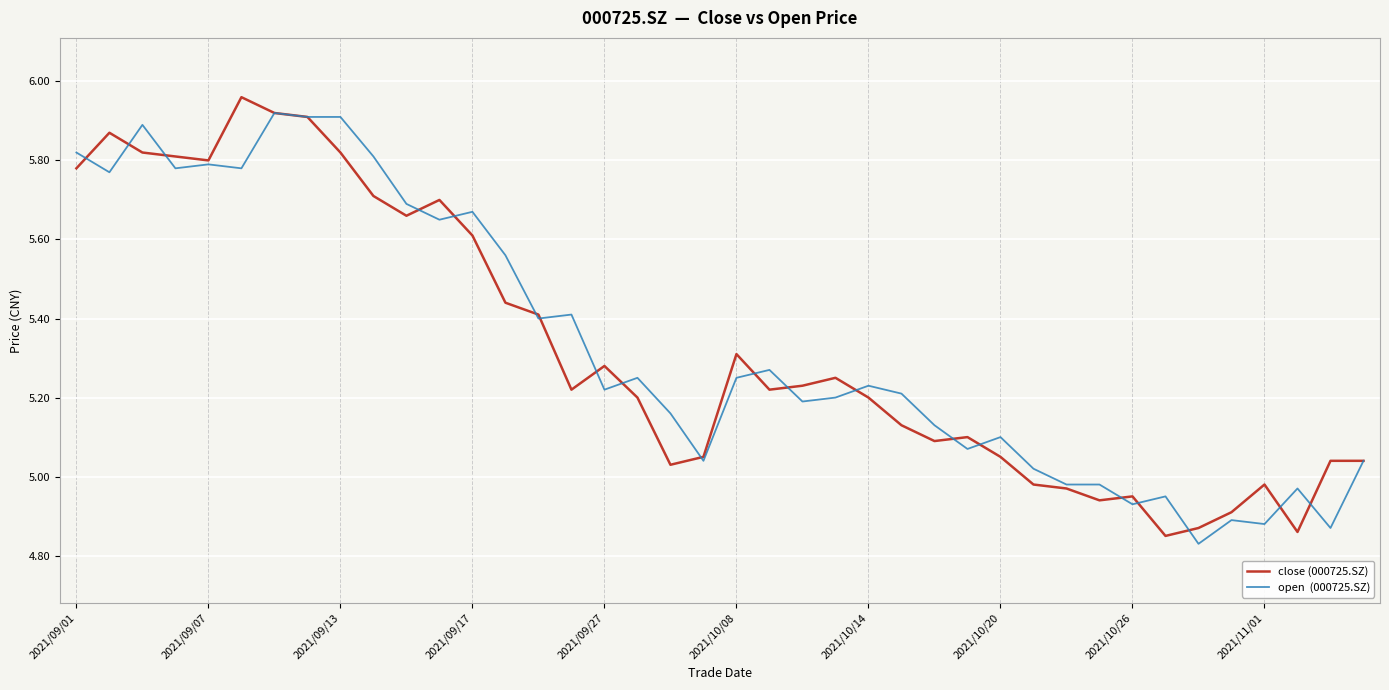

How many lines are shown in the chart?

2